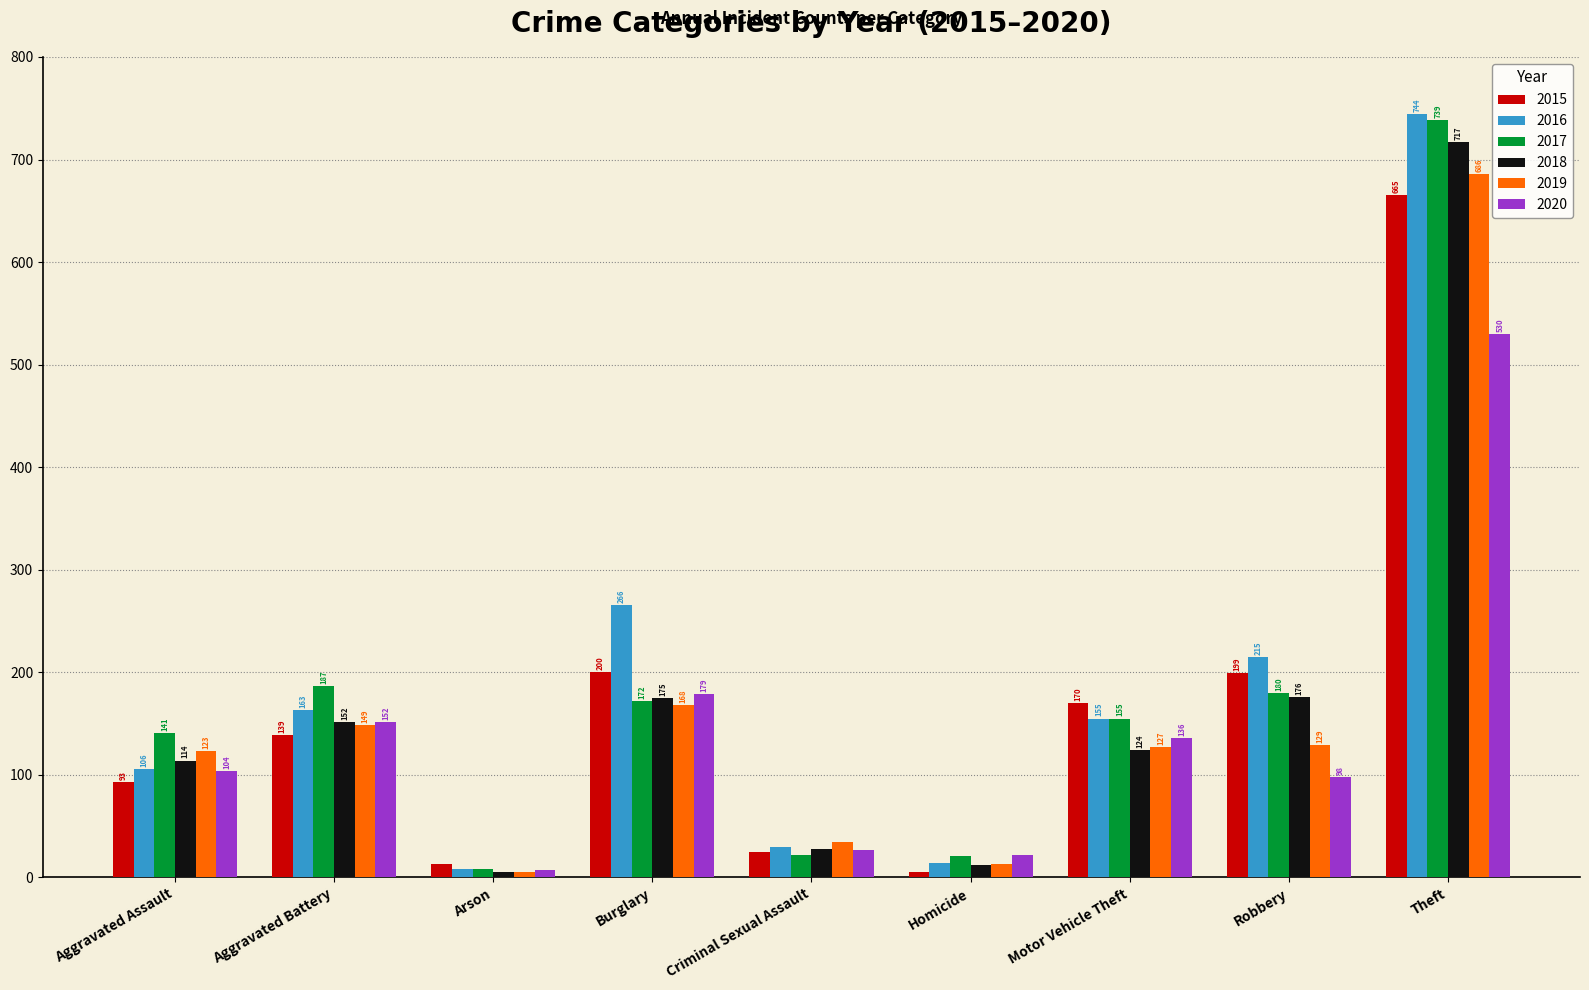

What is the label of the 2nd bar from the right?

Robbery